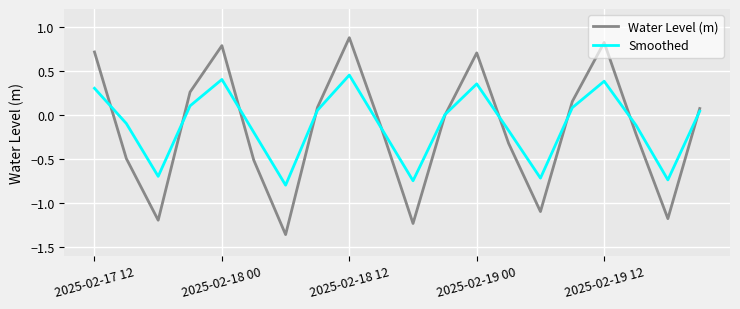

True or false: Water Level (m) and Smoothed cross at least once.

True